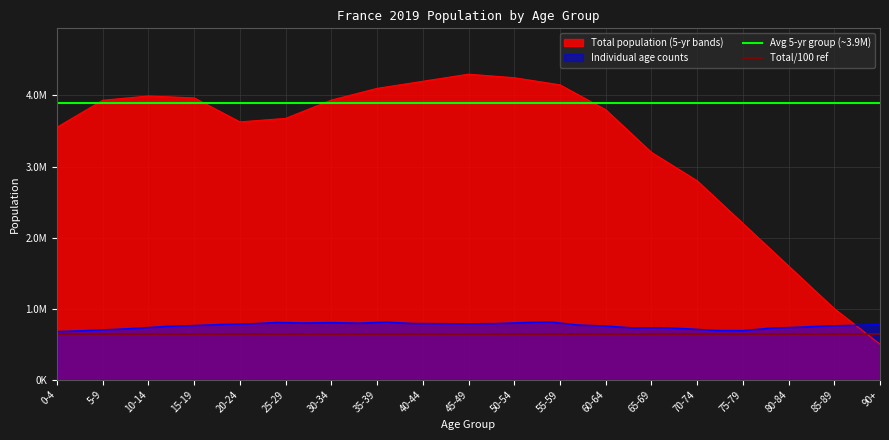

The Avg 5-yr group (~3.9M) series shows 6465489.8 at 0-4. True or false?

False